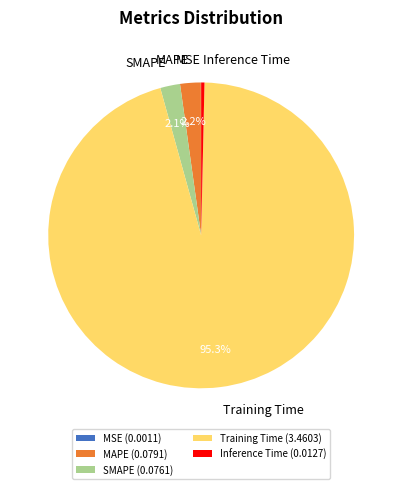

Combined, do SMAPE and Training Time account for over 50%?

Yes